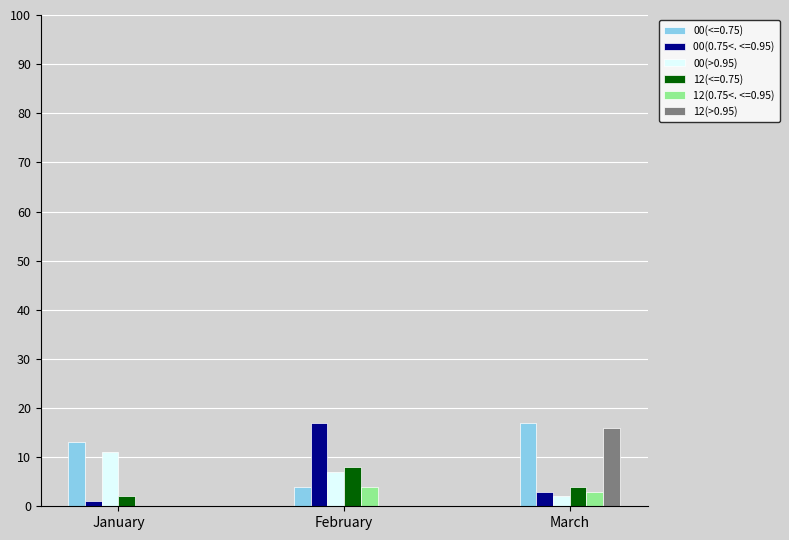

The value of 12(>0.95) at February is 9. True or false?

False